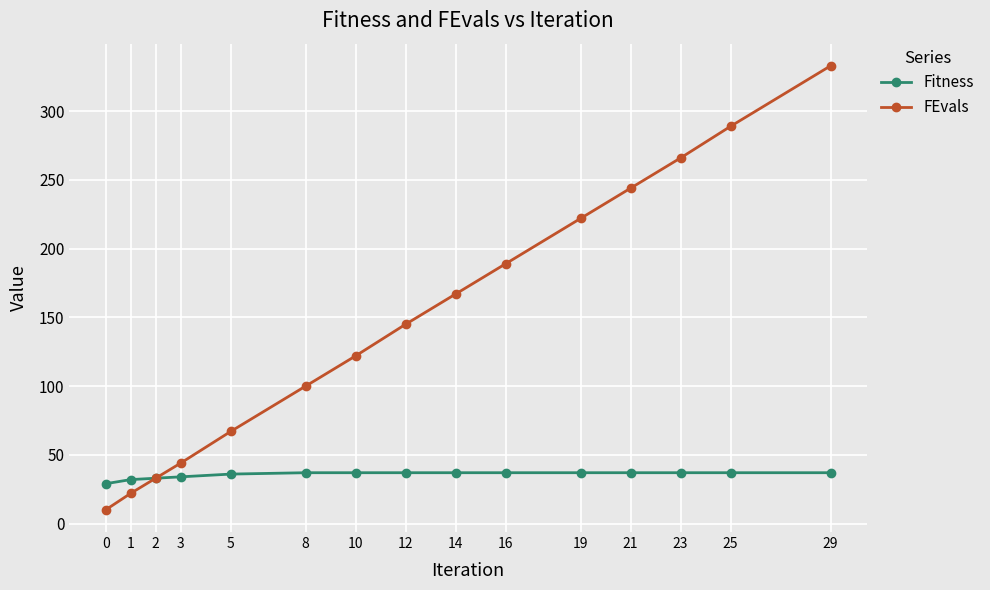

Count the number of categories in the chart.

15